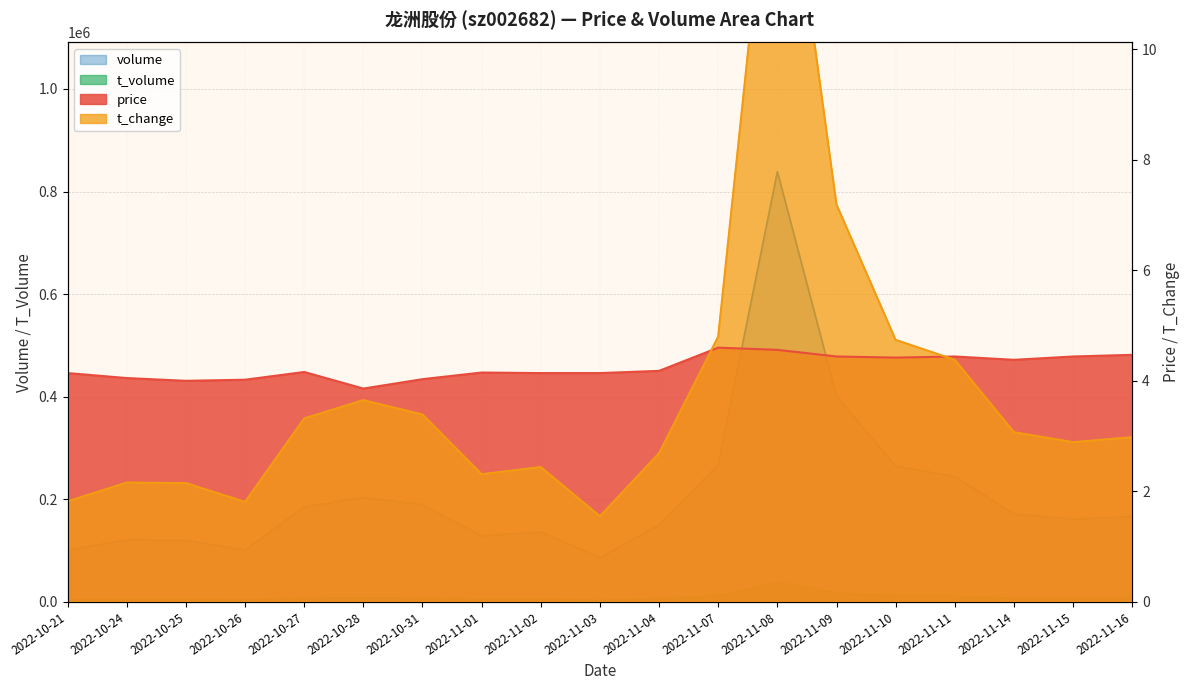

True or false: volume has more than 1 interior local peaks.

True